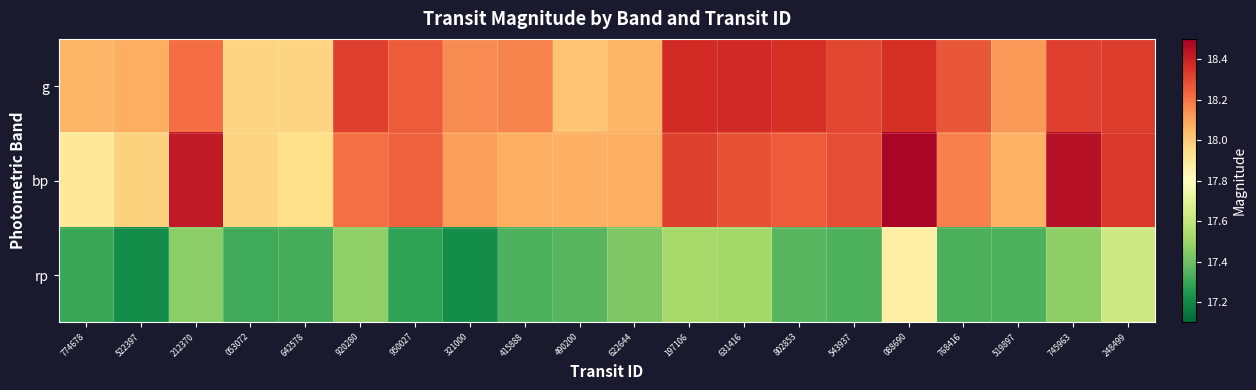

At how many categories does at least one series exceed 18?

18